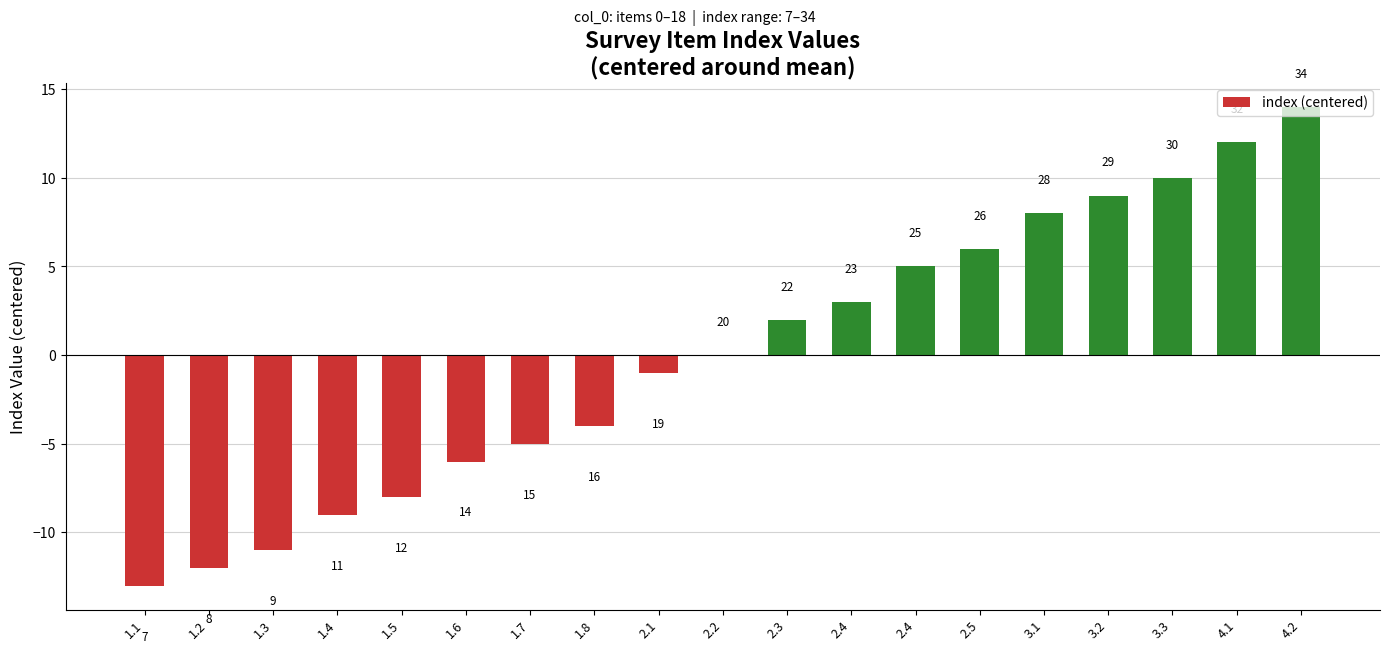

Which label corresponds to the largest value in the chart?

4.2